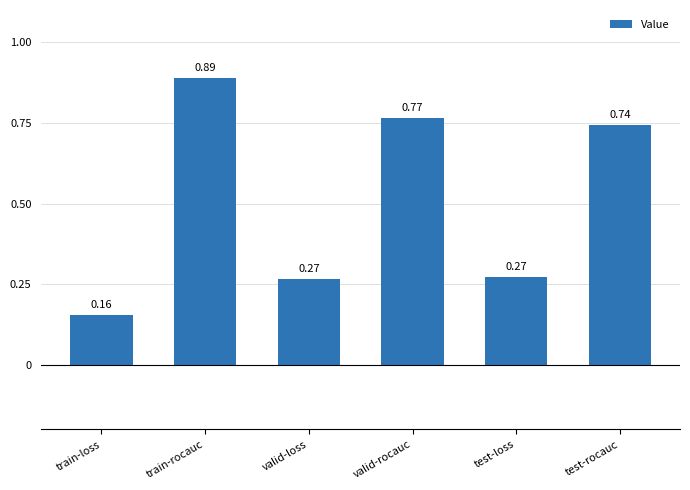

Are the bars grouped side by side (vs. stacked)?

No